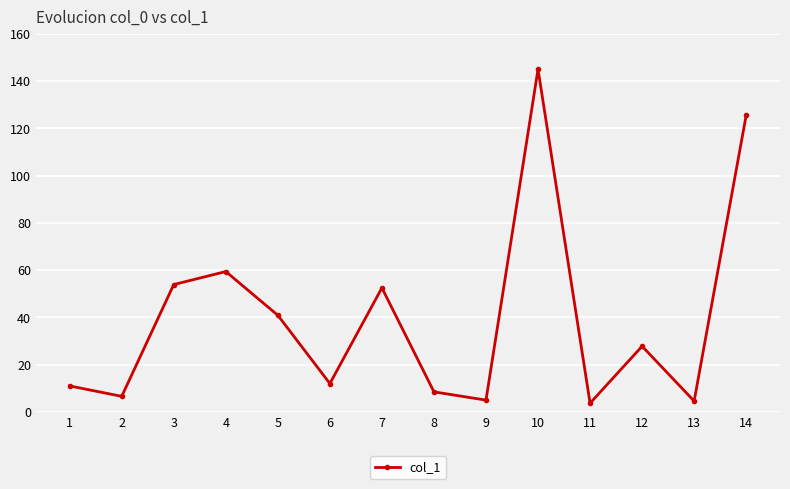

At which category does the data reach its first local valley?

2